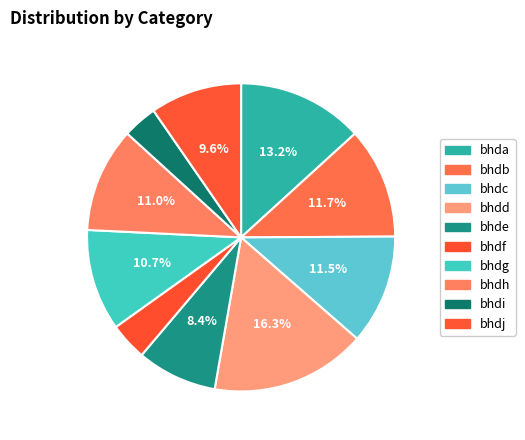

What percentage is the bhdj slice, to the nearest percent?

10%